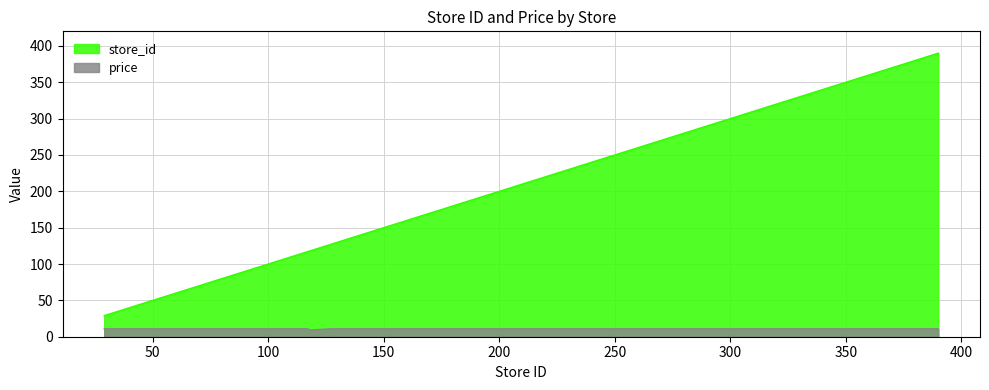

Between 63 and 90, which is larger?

90